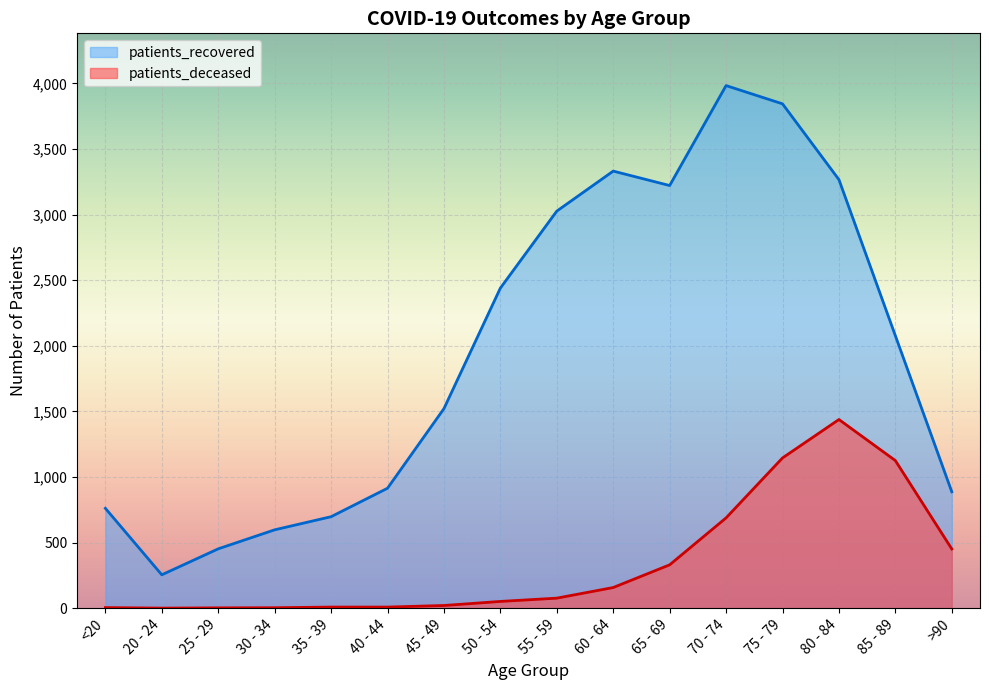

Count the number of data series in this chart.

2